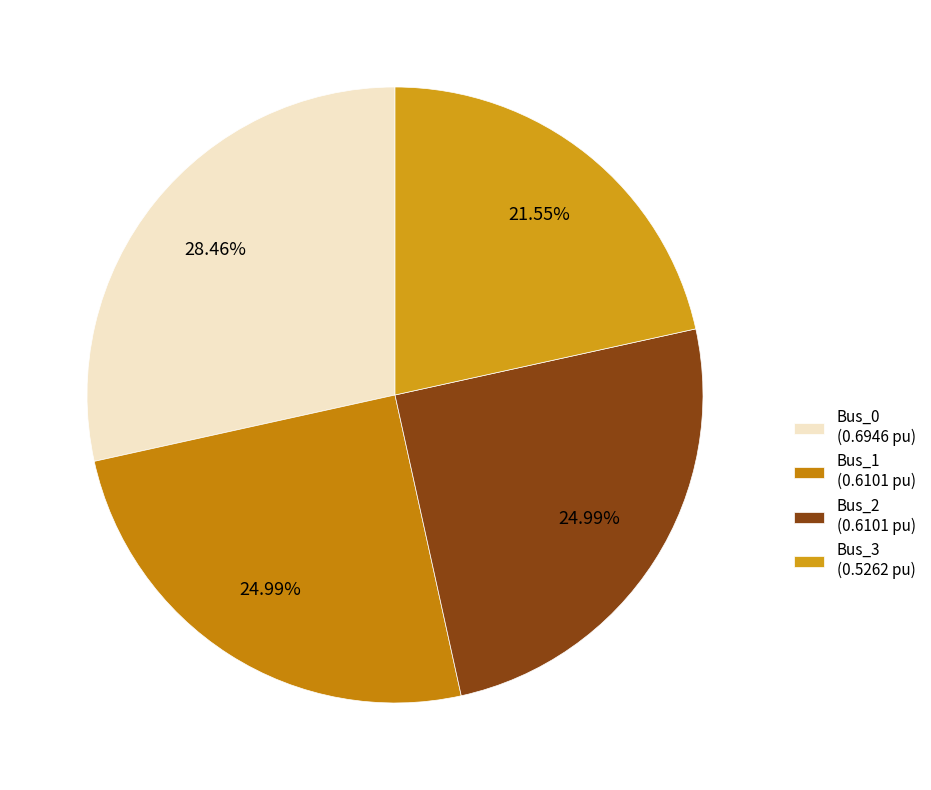

What percentage is the Bus_0 slice, to the nearest percent?

28%